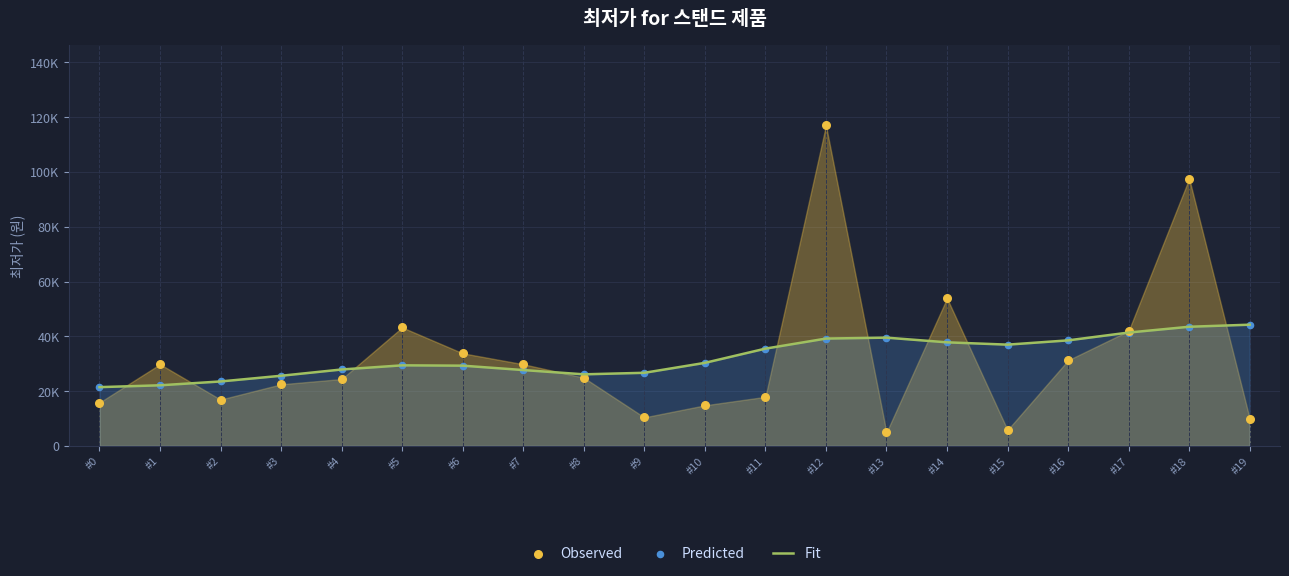

Which series contains the lowest Y value?

Observed